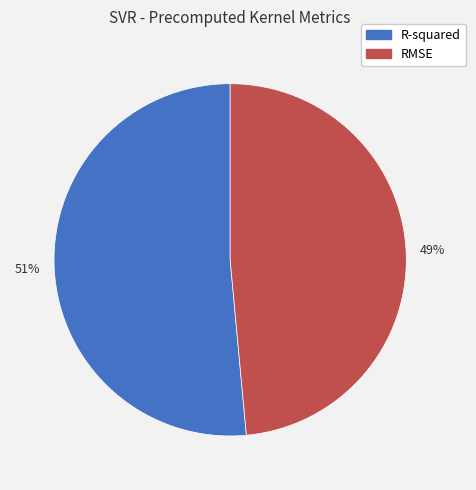

To the nearest percent, what is the average slice percentage?

50%